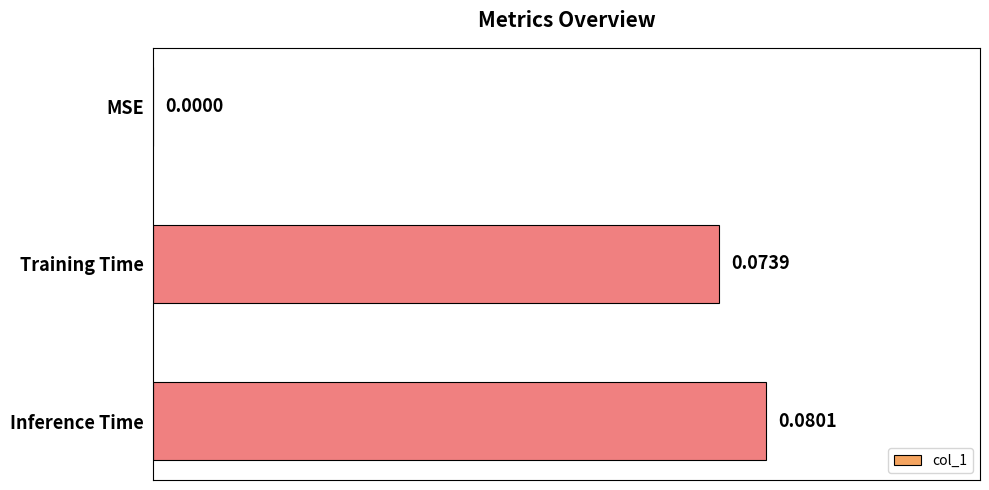

Where is the data nearest to the value 0?

MSE